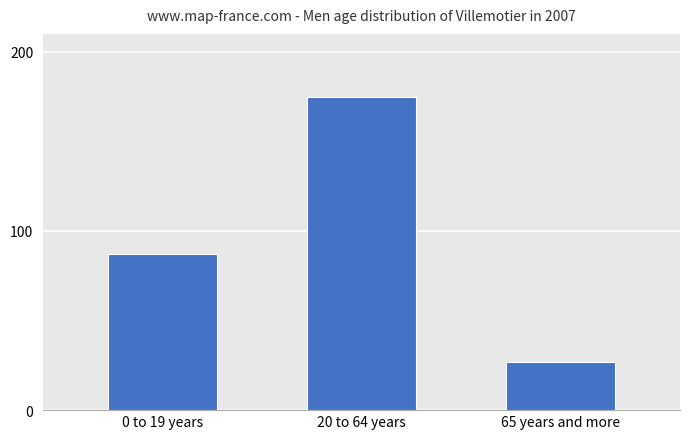

Which has a higher value, 65 years and more or 20 to 64 years?

20 to 64 years